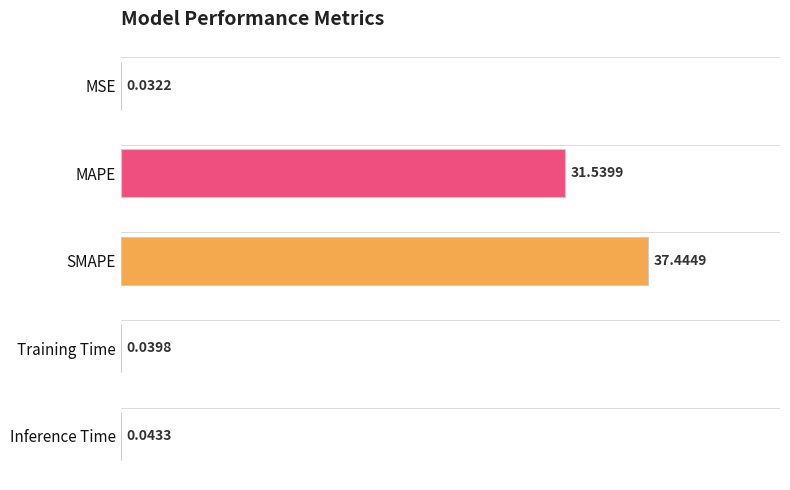

Between Training Time and MSE, which is larger?

Training Time